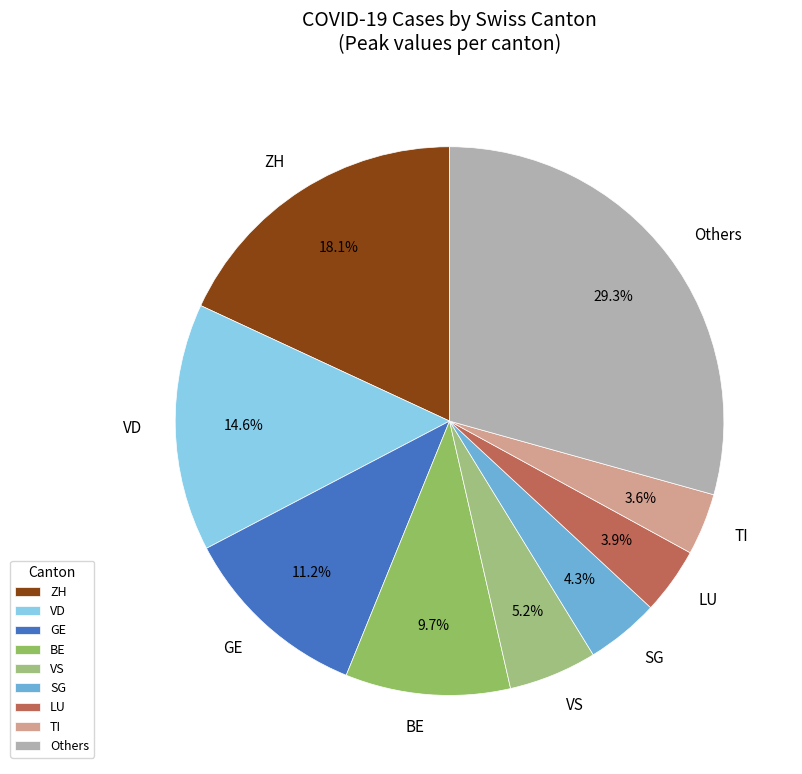

Is there any slice that represents more than half of the pie?

No